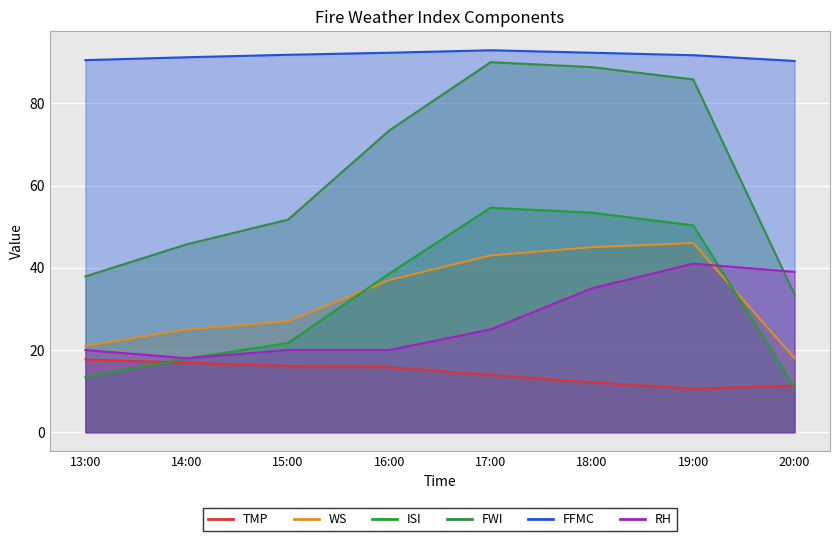

At how many categories does at least one series exceed 17?

8